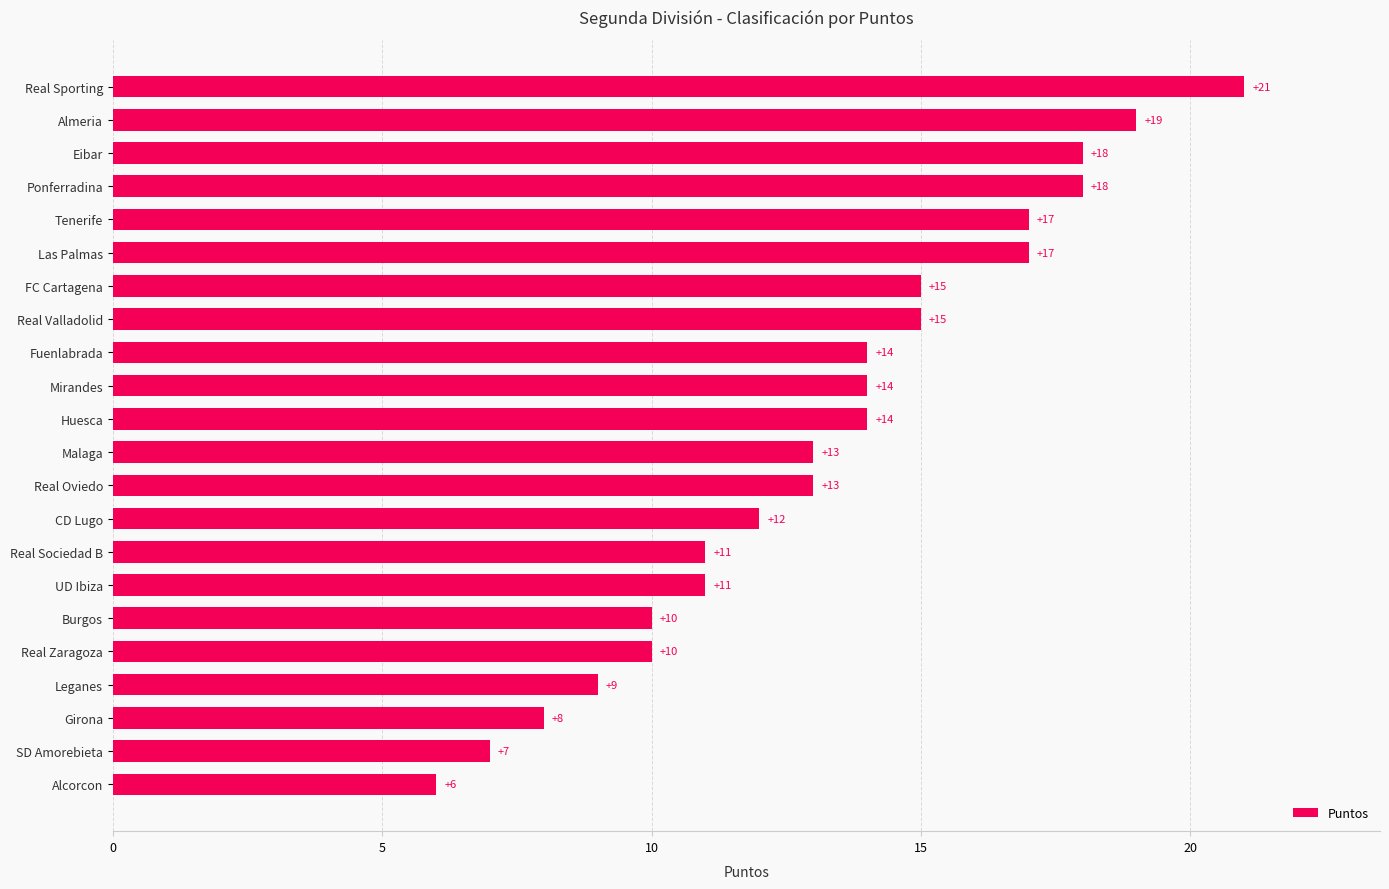

What is the greatest value displayed?

21